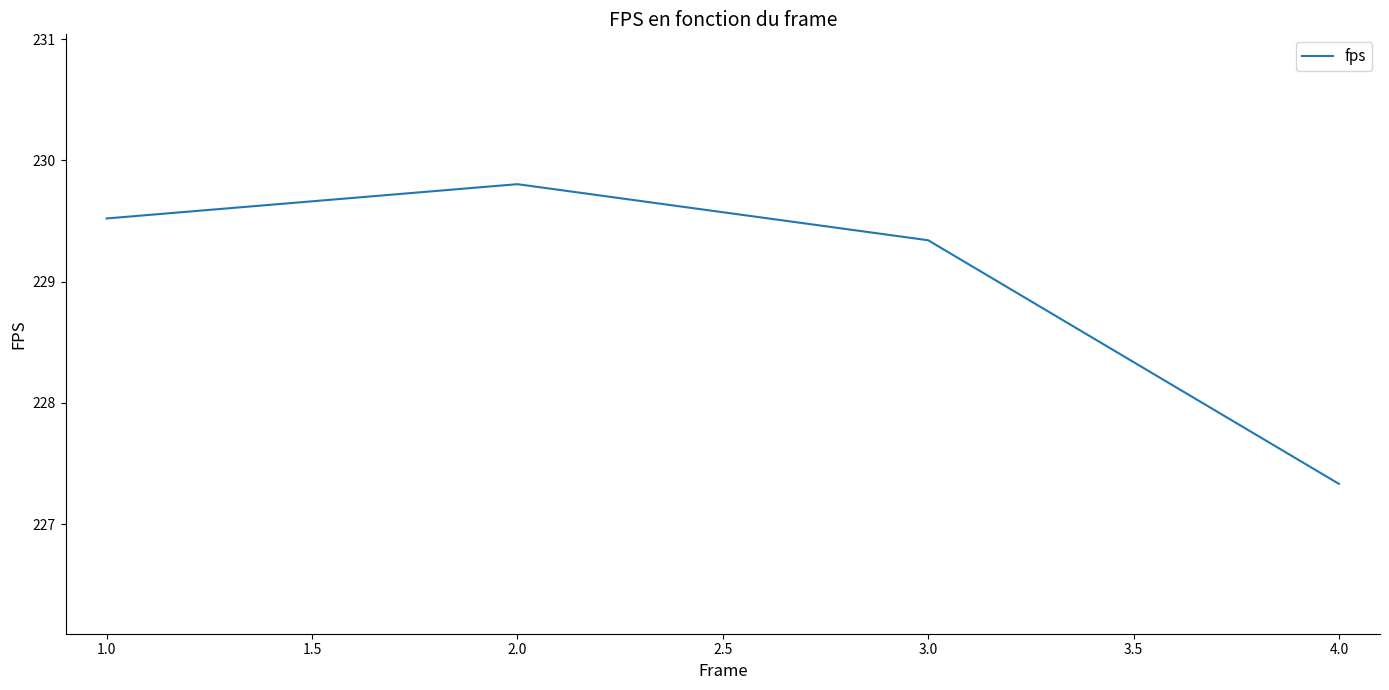

Between 4.0 and 1.0, which is larger?

1.0